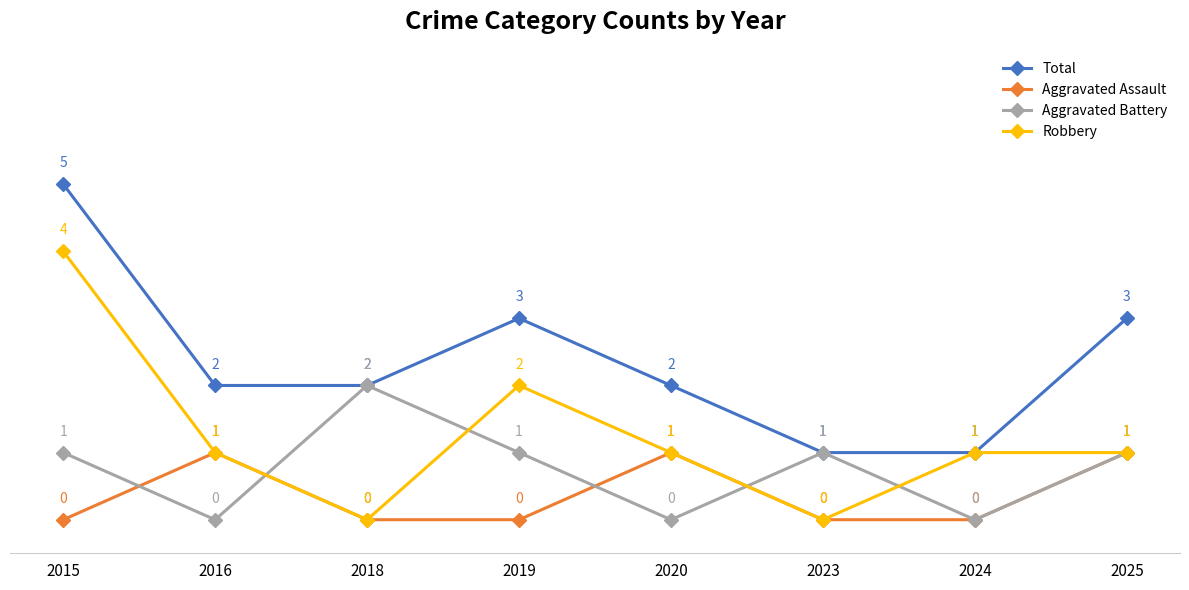

Is it true that Total equals 3 at 2020?

False